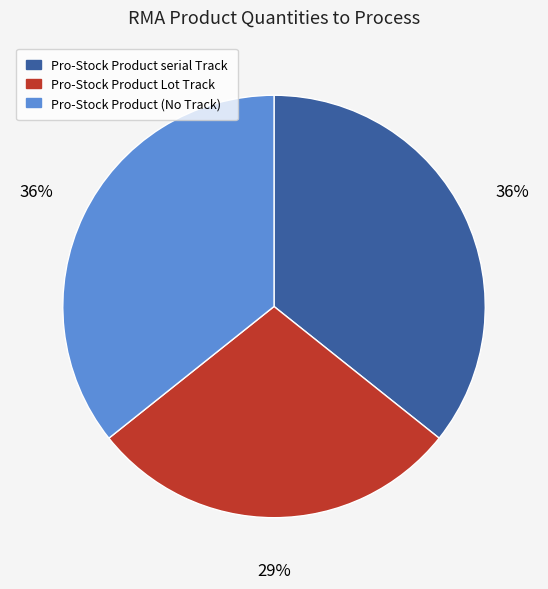

Is there a majority slice in this chart?

No